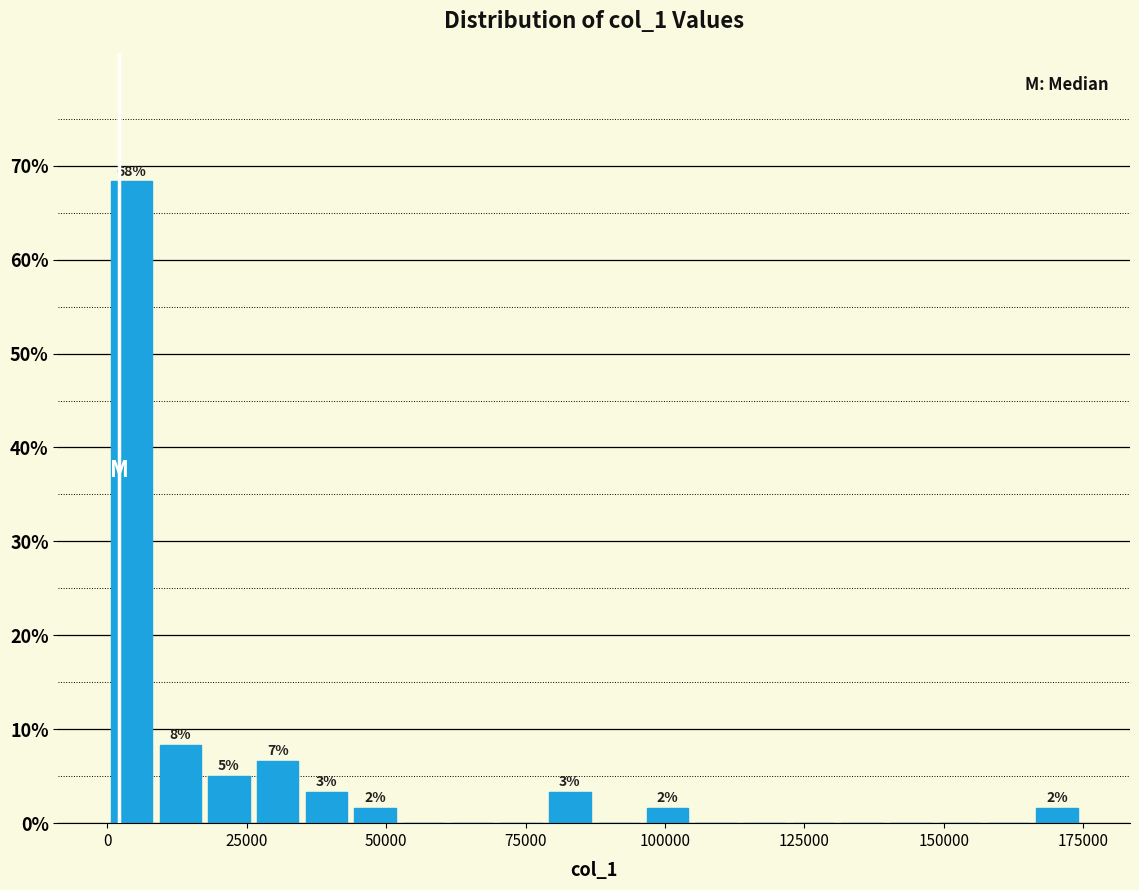

Around what value on the x-axis is the tallest bar? Give the approximate position of its centre, as read against the axis.

5000